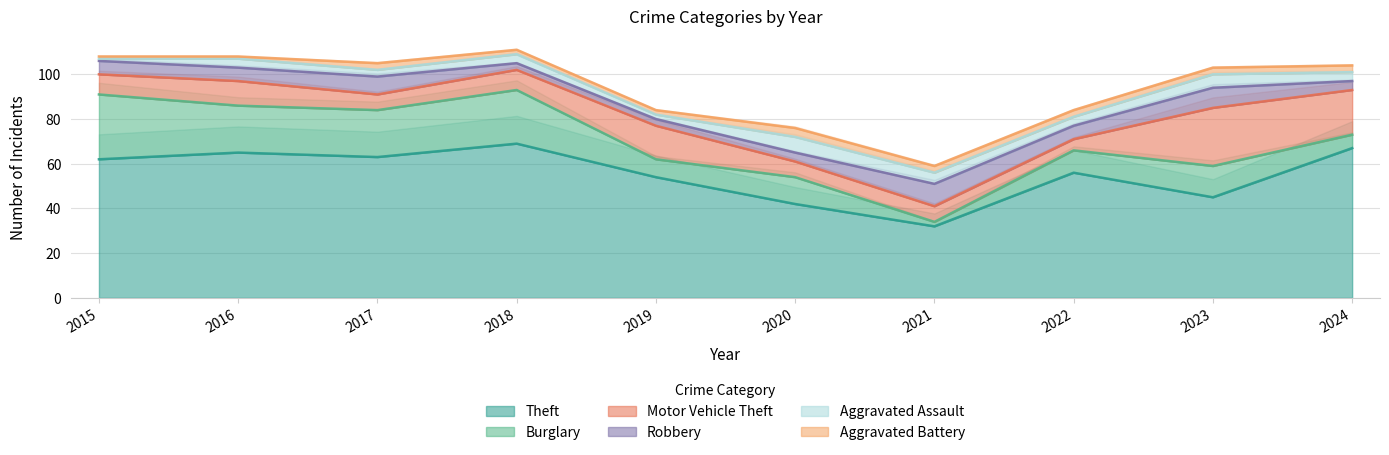

In Theft, how many points are lower than both neighbors (excluding endpoints)?

3